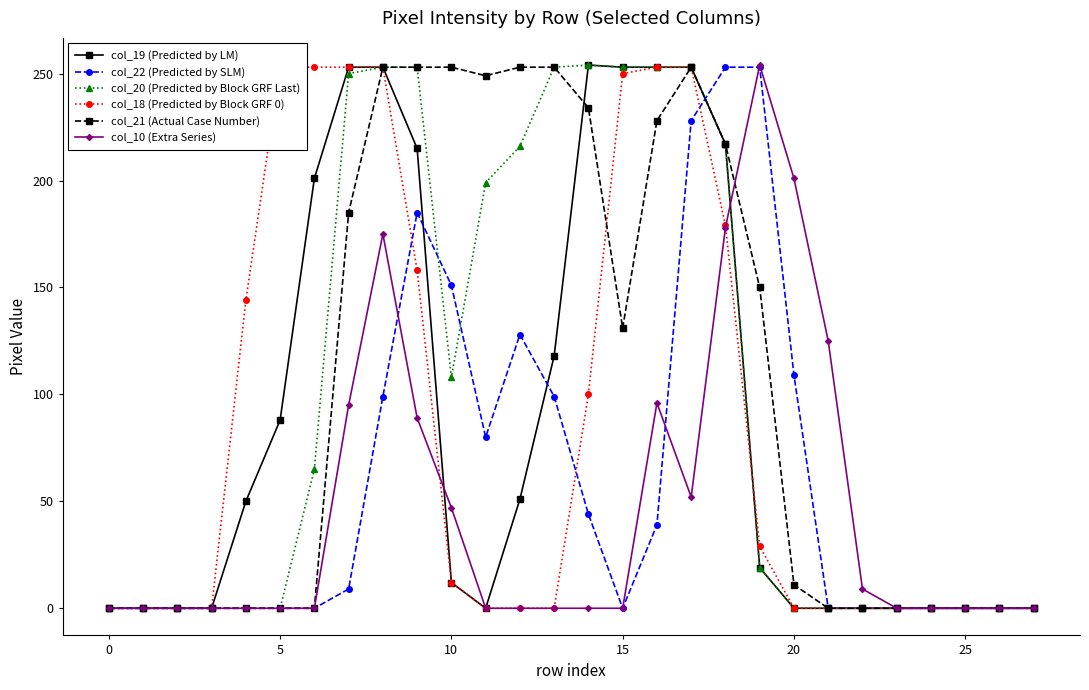

What is the approximate value of col_22 (Predicted by SLM) at 16, to the nearest 5?

40